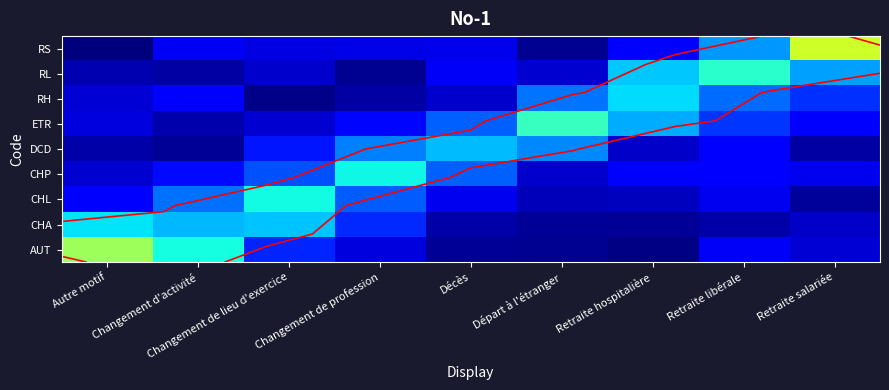

At which label is CHA closest to 0?

Retraite hospitalière